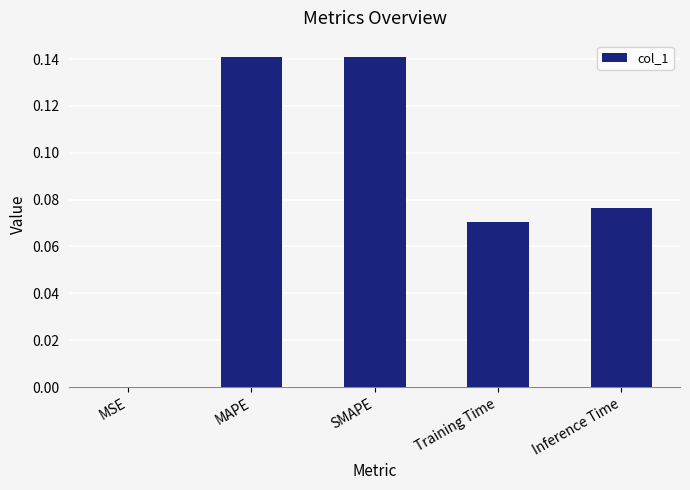

True or false: the data shows 0.0 at MSE.

True